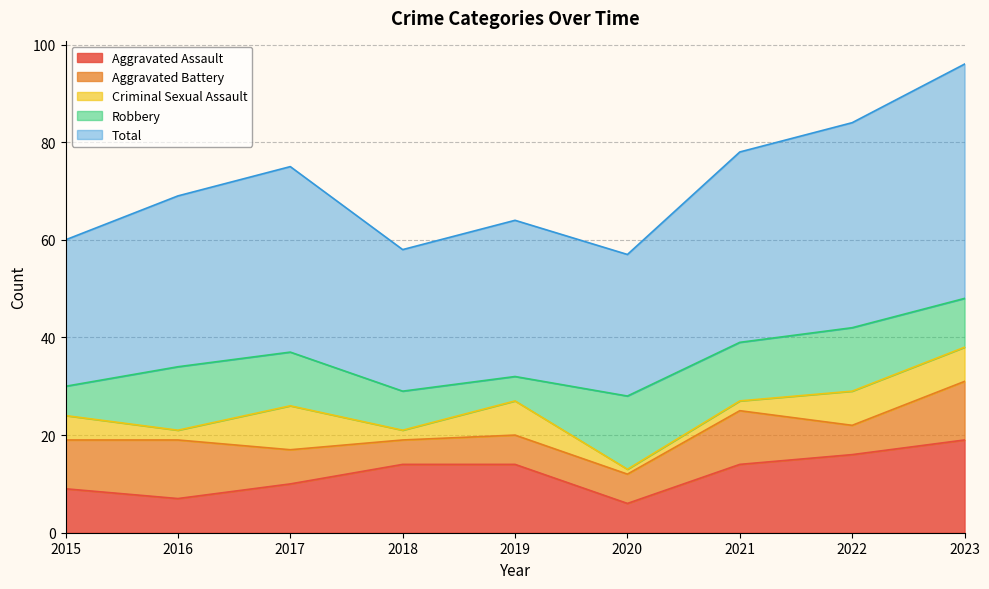

Count the Aggravated Battery values in the range 6 to 11.

6